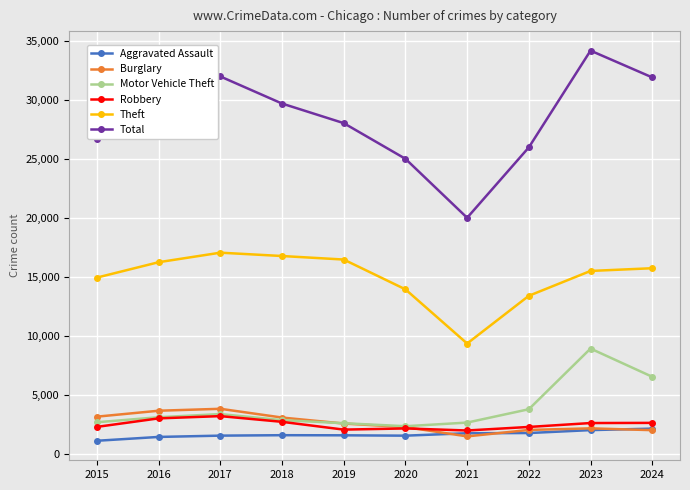

True or false: Aggravated Assault and Motor Vehicle Theft intersect in this chart.

False